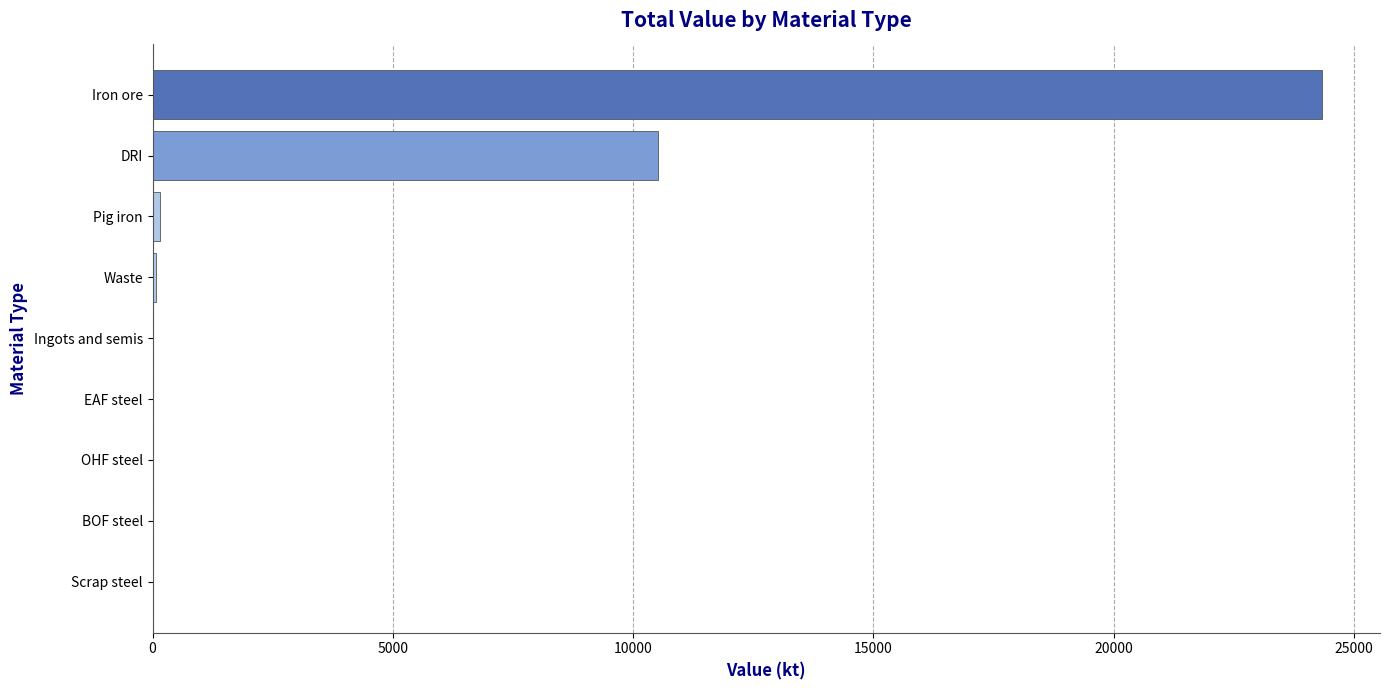

What is the greatest value displayed?

24323.6